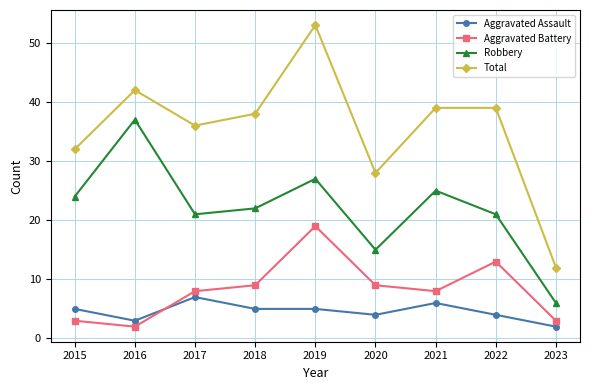

What is the difference between the highest and lowest values at 2021?

33